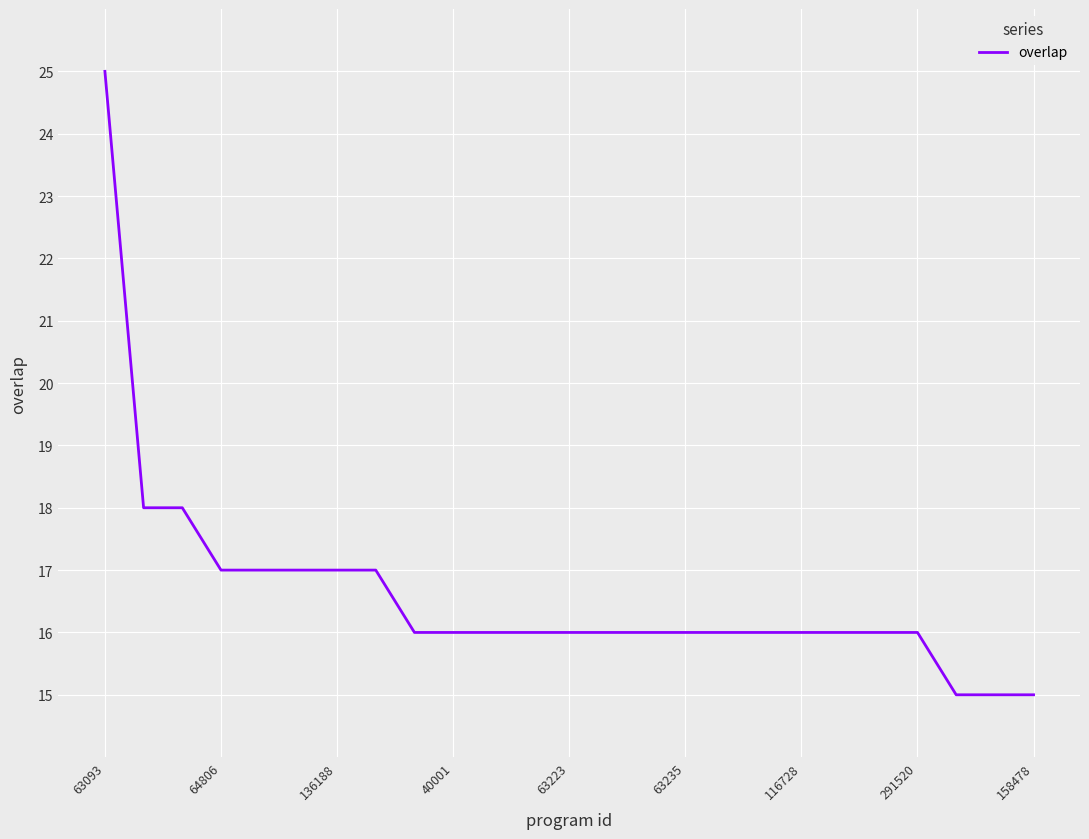

What is the difference between the maximum and minimum values?

10